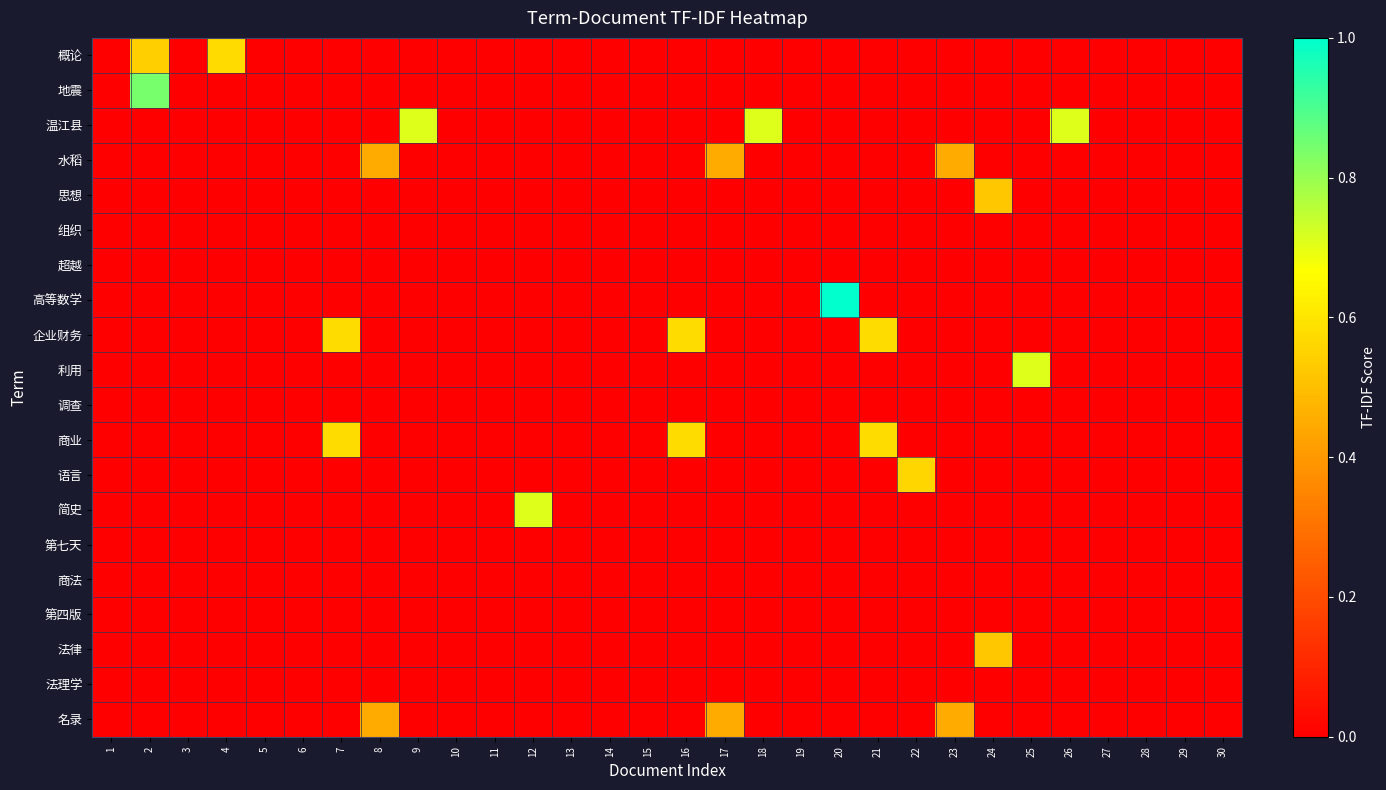

Reading left to right, what are all the values shown in this chart?

概论: 1=0.0	2=0.5	3=0.0	4=0.6	5=0.0	6=0.0	7=0.0	8=0.0	9=0.0	10=0.0	11=0.0	12=0.0	13=0.0	14=0.0	15=0.0	16=0.0	17=0.0	18=0.0	19=0.0	20=0.0	21=0.0	22=0.0	23=0.0	24=0.0	25=0.0	26=0.0	27=0.0	28=0.0	29=0.0	30=0.0
地震: 1=0.0	2=0.8	3=0.0	4=0.0	5=0.0	6=0.0	7=0.0	8=0.0	9=0.0	10=0.0	11=0.0	12=0.0	13=0.0	14=0.0	15=0.0	16=0.0	17=0.0	18=0.0	19=0.0	20=0.0	21=0.0	22=0.0	23=0.0	24=0.0	25=0.0	26=0.0	27=0.0	28=0.0	29=0.0	30=0.0
温江县: 1=0.0	2=0.0	3=0.0	4=0.0	5=0.0	6=0.0	7=0.0	8=0.0	9=0.7	10=0.0	11=0.0	12=0.0	13=0.0	14=0.0	15=0.0	16=0.0	17=0.0	18=0.7	19=0.0	20=0.0	21=0.0	22=0.0	23=0.0	24=0.0	25=0.0	26=0.7	27=0.0	28=0.0	29=0.0	30=0.0
水稻: 1=0.0	2=0.0	3=0.0	4=0.0	5=0.0	6=0.0	7=0.0	8=0.4	9=0.0	10=0.0	11=0.0	12=0.0	13=0.0	14=0.0	15=0.0	16=0.0	17=0.4	18=0.0	19=0.0	20=0.0	21=0.0	22=0.0	23=0.4	24=0.0	25=0.0	26=0.0	27=0.0	28=0.0	29=0.0	30=0.0
思想: 1=0.0	2=0.0	3=0.0	4=0.0	5=0.0	6=0.0	7=0.0	8=0.0	9=0.0	10=0.0	11=0.0	12=0.0	13=0.0	14=0.0	15=0.0	16=0.0	17=0.0	18=0.0	19=0.0	20=0.0	21=0.0	22=0.0	23=0.0	24=0.5	25=0.0	26=0.0	27=0.0	28=0.0	29=0.0	30=0.0
组织: 1=0.0	2=0.0	3=0.0	4=0.0	5=0.0	6=0.0	7=0.0	8=0.0	9=0.0	10=0.0	11=0.0	12=0.0	13=0.0	14=0.0	15=0.0	16=0.0	17=0.0	18=0.0	19=0.0	20=0.0	21=0.0	22=0.0	23=0.0	24=0.0	25=0.0	26=0.0	27=0.0	28=0.0	29=0.0	30=0.0
超越: 1=0.0	2=0.0	3=0.0	4=0.0	5=0.0	6=0.0	7=0.0	8=0.0	9=0.0	10=0.0	11=0.0	12=0.0	13=0.0	14=0.0	15=0.0	16=0.0	17=0.0	18=0.0	19=0.0	20=0.0	21=0.0	22=0.0	23=0.0	24=0.0	25=0.0	26=0.0	27=0.0	28=0.0	29=0.0	30=0.0
高等数学: 1=0.0	2=0.0	3=0.0	4=0.0	5=0.0	6=0.0	7=0.0	8=0.0	9=0.0	10=0.0	11=0.0	12=0.0	13=0.0	14=0.0	15=0.0	16=0.0	17=0.0	18=0.0	19=0.0	20=1.0	21=0.0	22=0.0	23=0.0	24=0.0	25=0.0	26=0.0	27=0.0	28=0.0	29=0.0	30=0.0
企业财务: 1=0.0	2=0.0	3=0.0	4=0.0	5=0.0	6=0.0	7=0.6	8=0.0	9=0.0	10=0.0	11=0.0	12=0.0	13=0.0	14=0.0	15=0.0	16=0.6	17=0.0	18=0.0	19=0.0	20=0.0	21=0.6	22=0.0	23=0.0	24=0.0	25=0.0	26=0.0	27=0.0	28=0.0	29=0.0	30=0.0
利用: 1=0.0	2=0.0	3=0.0	4=0.0	5=0.0	6=0.0	7=0.0	8=0.0	9=0.0	10=0.0	11=0.0	12=0.0	13=0.0	14=0.0	15=0.0	16=0.0	17=0.0	18=0.0	19=0.0	20=0.0	21=0.0	22=0.0	23=0.0	24=0.0	25=0.7	26=0.0	27=0.0	28=0.0	29=0.0	30=0.0
调查: 1=0.0	2=0.0	3=0.0	4=0.0	5=0.0	6=0.0	7=0.0	8=0.0	9=0.0	10=0.0	11=0.0	12=0.0	13=0.0	14=0.0	15=0.0	16=0.0	17=0.0	18=0.0	19=0.0	20=0.0	21=0.0	22=0.0	23=0.0	24=0.0	25=0.0	26=0.0	27=0.0	28=0.0	29=0.0	30=0.0
商业: 1=0.0	2=0.0	3=0.0	4=0.0	5=0.0	6=0.0	7=0.6	8=0.0	9=0.0	10=0.0	11=0.0	12=0.0	13=0.0	14=0.0	15=0.0	16=0.6	17=0.0	18=0.0	19=0.0	20=0.0	21=0.6	22=0.0	23=0.0	24=0.0	25=0.0	26=0.0	27=0.0	28=0.0	29=0.0	30=0.0
语言: 1=0.0	2=0.0	3=0.0	4=0.0	5=0.0	6=0.0	7=0.0	8=0.0	9=0.0	10=0.0	11=0.0	12=0.0	13=0.0	14=0.0	15=0.0	16=0.0	17=0.0	18=0.0	19=0.0	20=0.0	21=0.0	22=0.6	23=0.0	24=0.0	25=0.0	26=0.0	27=0.0	28=0.0	29=0.0	30=0.0
简史: 1=0.0	2=0.0	3=0.0	4=0.0	5=0.0	6=0.0	7=0.0	8=0.0	9=0.0	10=0.0	11=0.0	12=0.7	13=0.0	14=0.0	15=0.0	16=0.0	17=0.0	18=0.0	19=0.0	20=0.0	21=0.0	22=0.0	23=0.0	24=0.0	25=0.0	26=0.0	27=0.0	28=0.0	29=0.0	30=0.0
第七天: 1=0.0	2=0.0	3=0.0	4=0.0	5=0.0	6=0.0	7=0.0	8=0.0	9=0.0	10=0.0	11=0.0	12=0.0	13=0.0	14=0.0	15=0.0	16=0.0	17=0.0	18=0.0	19=0.0	20=0.0	21=0.0	22=0.0	23=0.0	24=0.0	25=0.0	26=0.0	27=0.0	28=0.0	29=0.0	30=0.0
商法: 1=0.0	2=0.0	3=0.0	4=0.0	5=0.0	6=0.0	7=0.0	8=0.0	9=0.0	10=0.0	11=0.0	12=0.0	13=0.0	14=0.0	15=0.0	16=0.0	17=0.0	18=0.0	19=0.0	20=0.0	21=0.0	22=0.0	23=0.0	24=0.0	25=0.0	26=0.0	27=0.0	28=0.0	29=0.0	30=0.0
第四版: 1=0.0	2=0.0	3=0.0	4=0.0	5=0.0	6=0.0	7=0.0	8=0.0	9=0.0	10=0.0	11=0.0	12=0.0	13=0.0	14=0.0	15=0.0	16=0.0	17=0.0	18=0.0	19=0.0	20=0.0	21=0.0	22=0.0	23=0.0	24=0.0	25=0.0	26=0.0	27=0.0	28=0.0	29=0.0	30=0.0
法律: 1=0.0	2=0.0	3=0.0	4=0.0	5=0.0	6=0.0	7=0.0	8=0.0	9=0.0	10=0.0	11=0.0	12=0.0	13=0.0	14=0.0	15=0.0	16=0.0	17=0.0	18=0.0	19=0.0	20=0.0	21=0.0	22=0.0	23=0.0	24=0.5	25=0.0	26=0.0	27=0.0	28=0.0	29=0.0	30=0.0
法理学: 1=0.0	2=0.0	3=0.0	4=0.0	5=0.0	6=0.0	7=0.0	8=0.0	9=0.0	10=0.0	11=0.0	12=0.0	13=0.0	14=0.0	15=0.0	16=0.0	17=0.0	18=0.0	19=0.0	20=0.0	21=0.0	22=0.0	23=0.0	24=0.0	25=0.0	26=0.0	27=0.0	28=0.0	29=0.0	30=0.0
名录: 1=0.0	2=0.0	3=0.0	4=0.0	5=0.0	6=0.0	7=0.0	8=0.4	9=0.0	10=0.0	11=0.0	12=0.0	13=0.0	14=0.0	15=0.0	16=0.0	17=0.4	18=0.0	19=0.0	20=0.0	21=0.0	22=0.0	23=0.4	24=0.0	25=0.0	26=0.0	27=0.0	28=0.0	29=0.0	30=0.0